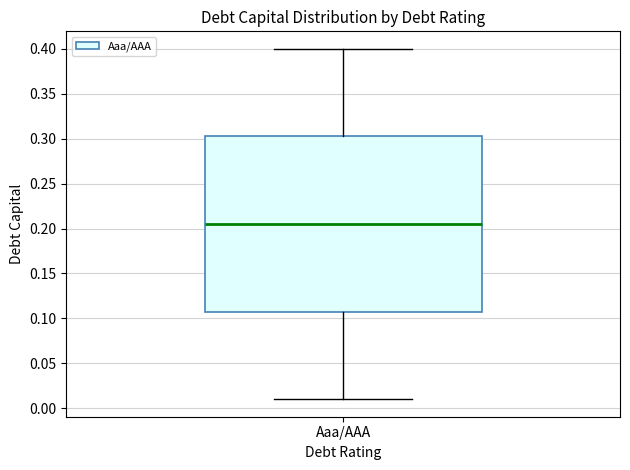

Where does the upper whisker of the box for Aaa/AAA end on the y-axis? The values are not printed on the chart, so give them approximately, as read against the axis.

0.400